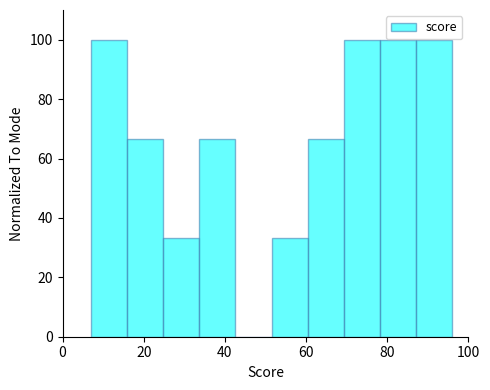

Reading left to right, list every bar in this chart as the range it spans on the x-axis followed by its height. Neither the bar edges nor the heights are printed on the chart, so give them approximately, as read against the axes.

8 to 16: 100
16 to 24: 66
24 to 34: 34
34 to 42: 66
42 to 52: 0
52 to 60: 34
60 to 70: 66
70 to 78: 100
78 to 88: 100
88 to 96: 100